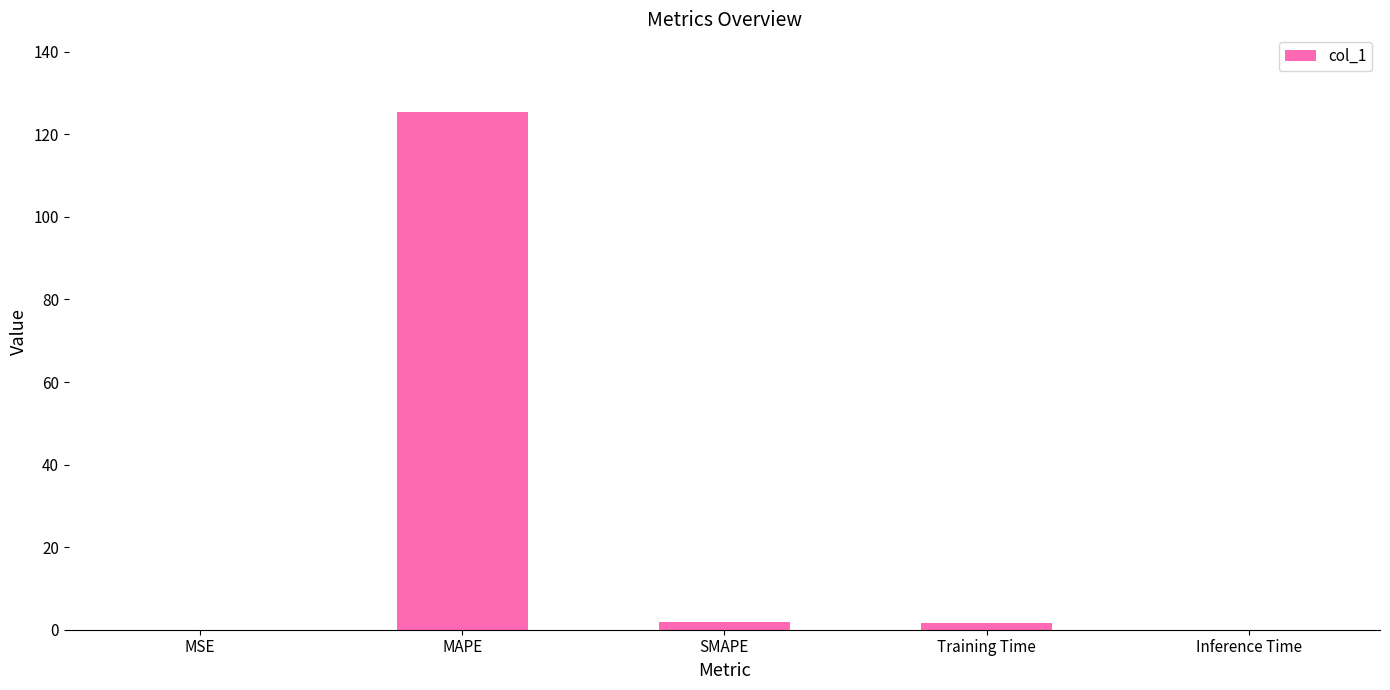

Which has a higher value, MAPE or Training Time?

MAPE